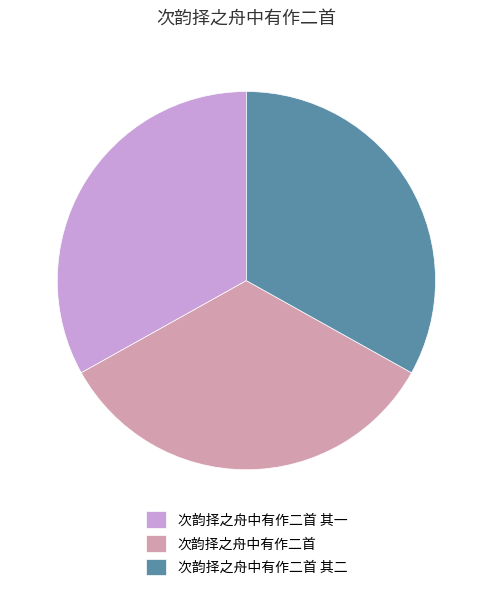

Is the sum of 次韵择之舟中有作二首 and 次韵择之舟中有作二首 其一 greater than half?

Yes